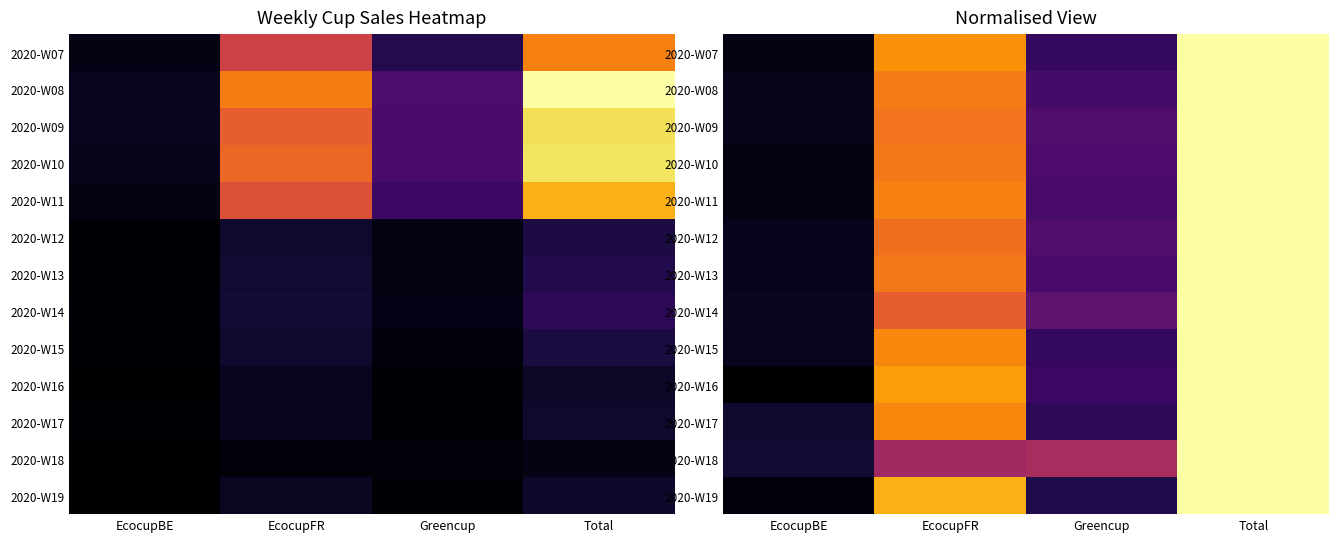

True or false: 2020-W12 has a value of 1.0 at Total.

True